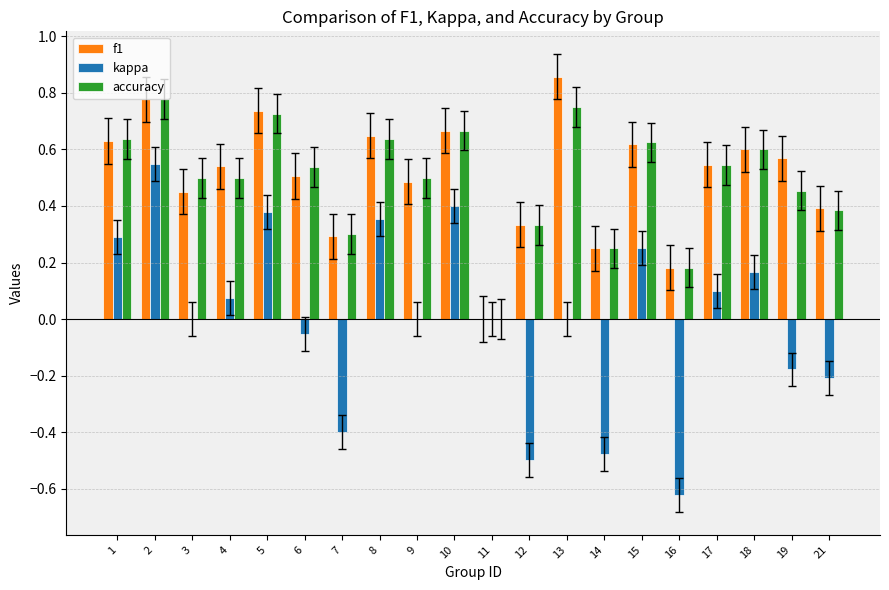

How many values in the f1 series exceed 0?

19